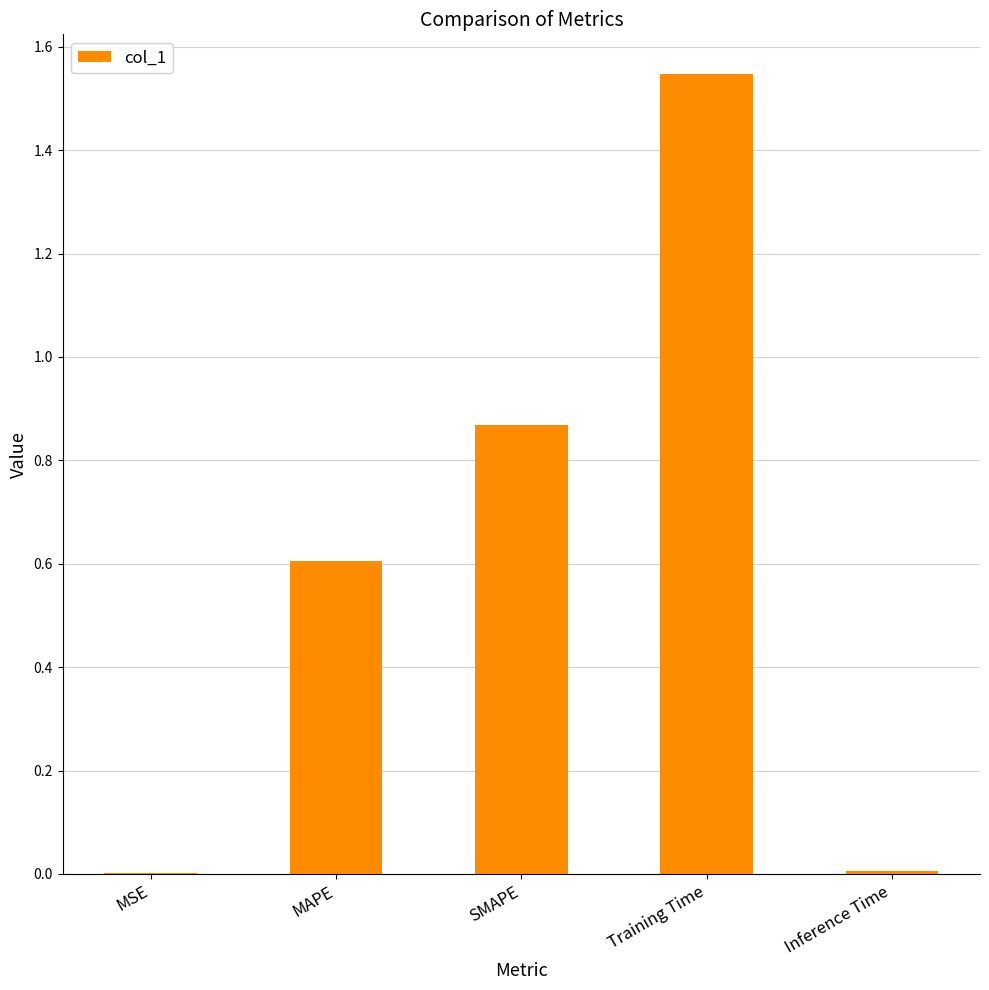

How many series are shown in this chart?

1